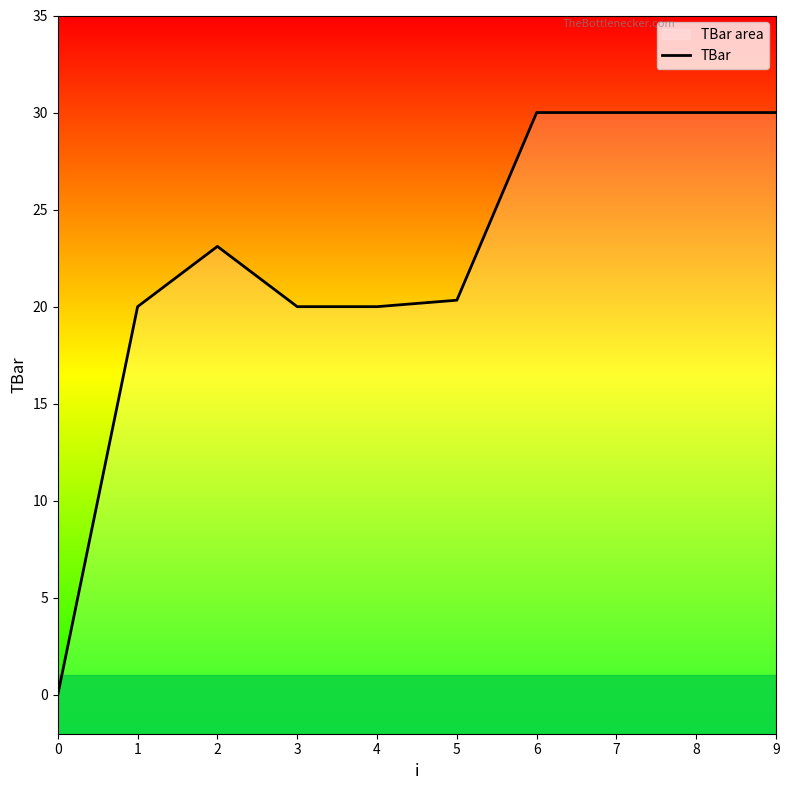

Rank the categories by value from lowest to highest.

0, 1, 3, 4, 5, 2, 6, 7, 8, 9